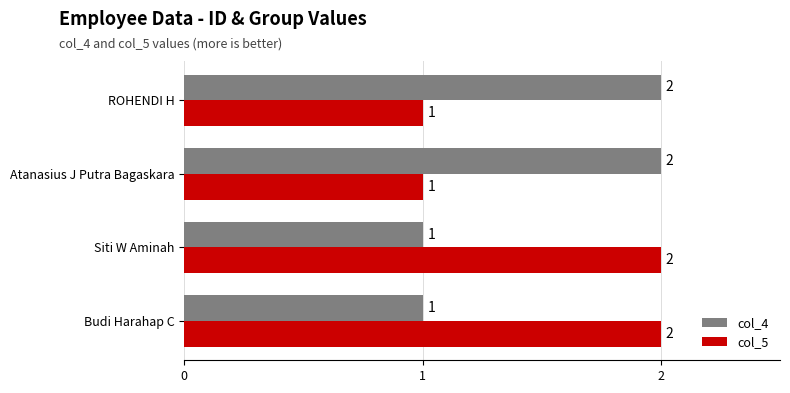

What is the difference between the maximum and second lowest values in the col_5 series?

1